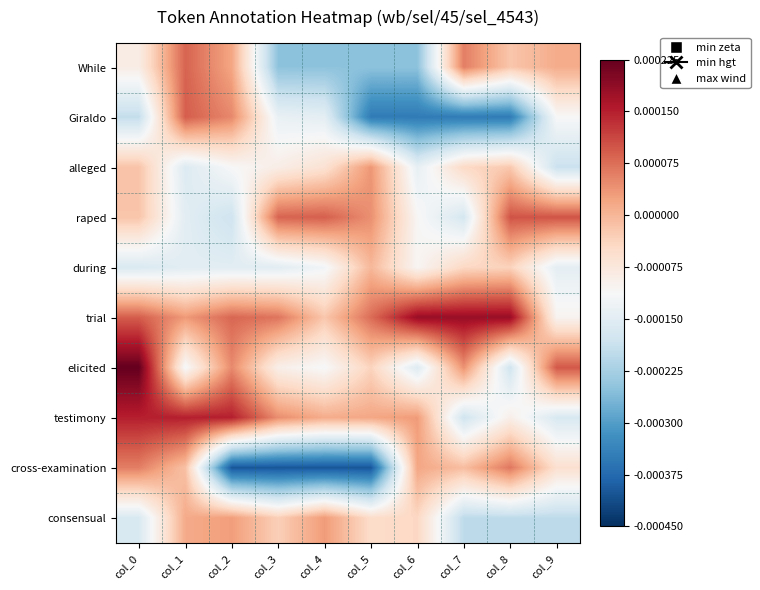

Which series has the largest range (max minus min)?

cross-examination